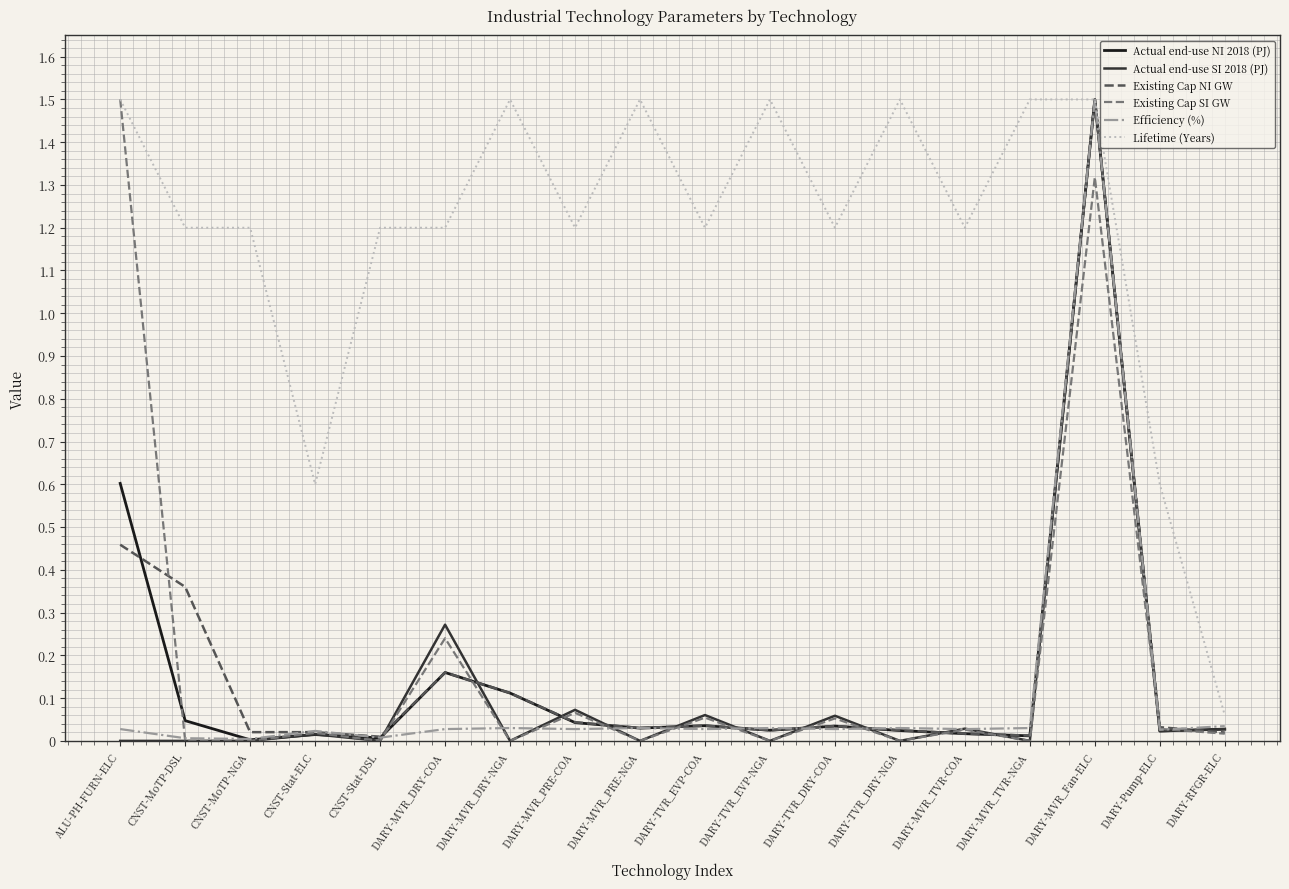

The value of Lifetime (Years) at DARY-RFGR-ELC is 0.0. True or false?

False